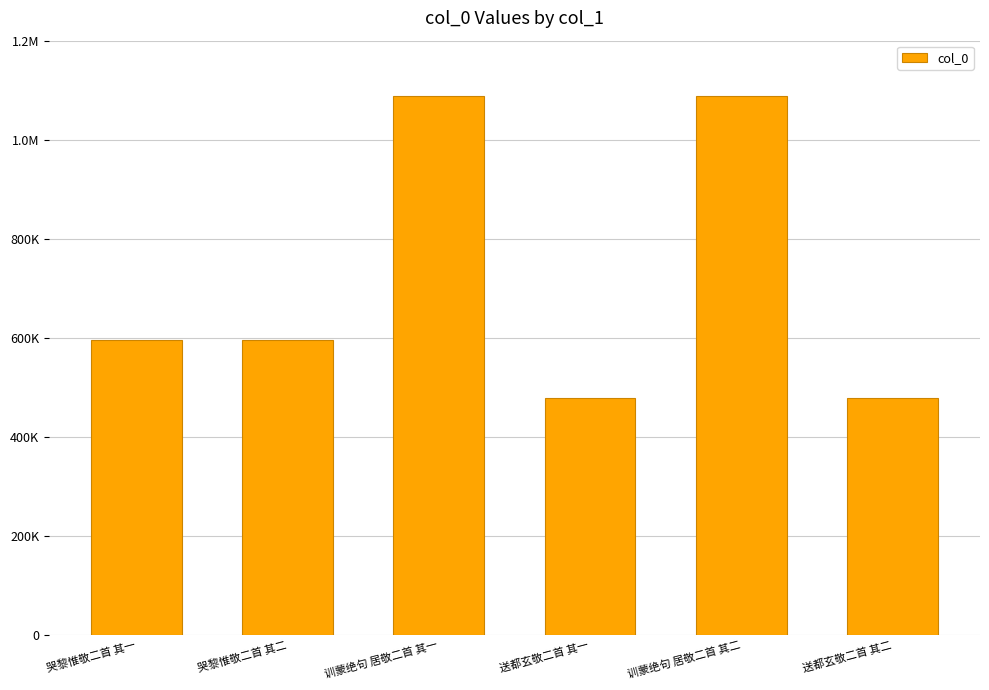

At which label does the data first exceed 594420?

训蒙绝句 居敬二首 其一